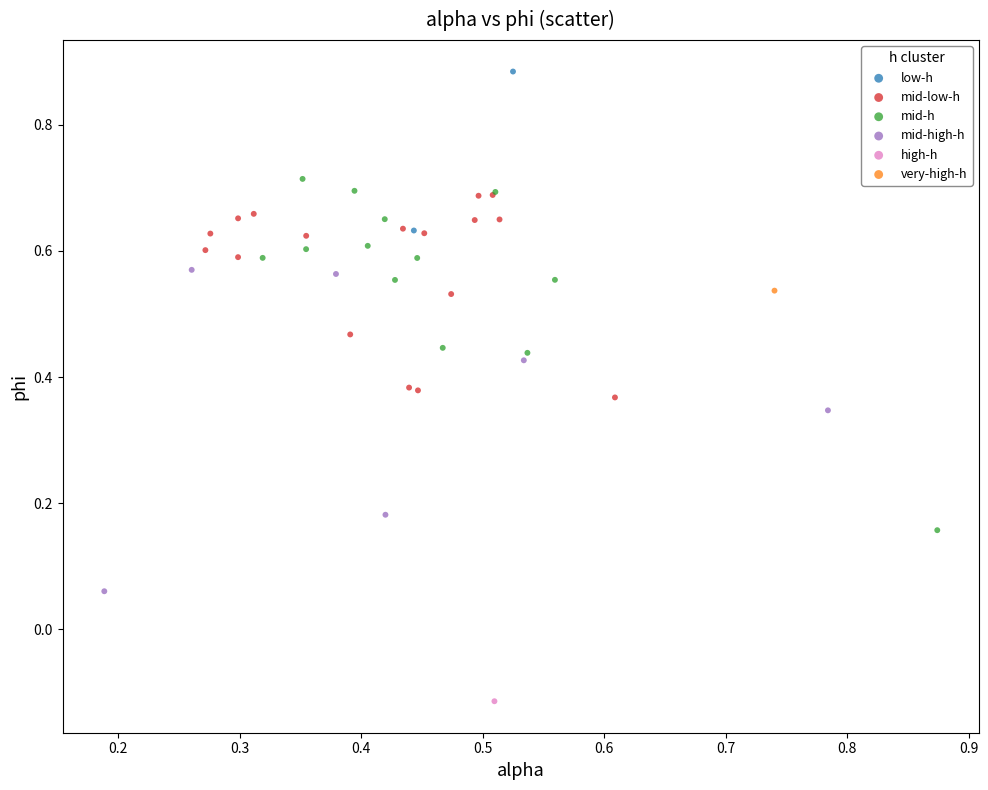

Which series contains the lowest Y value?

high-h